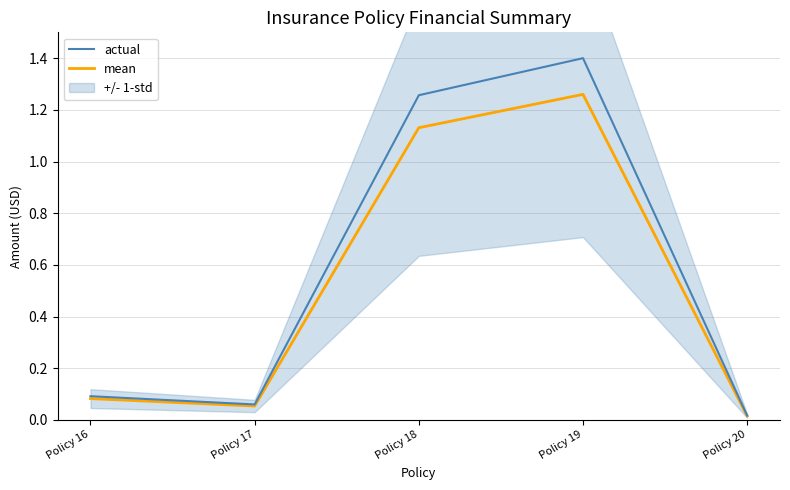

Rank the series by their maximum value, from lowest to highest.

mean, actual